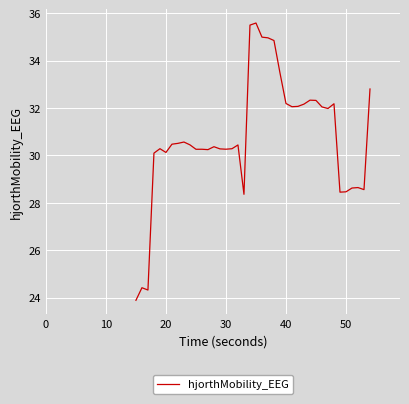

What is the greatest value displayed?

35.6